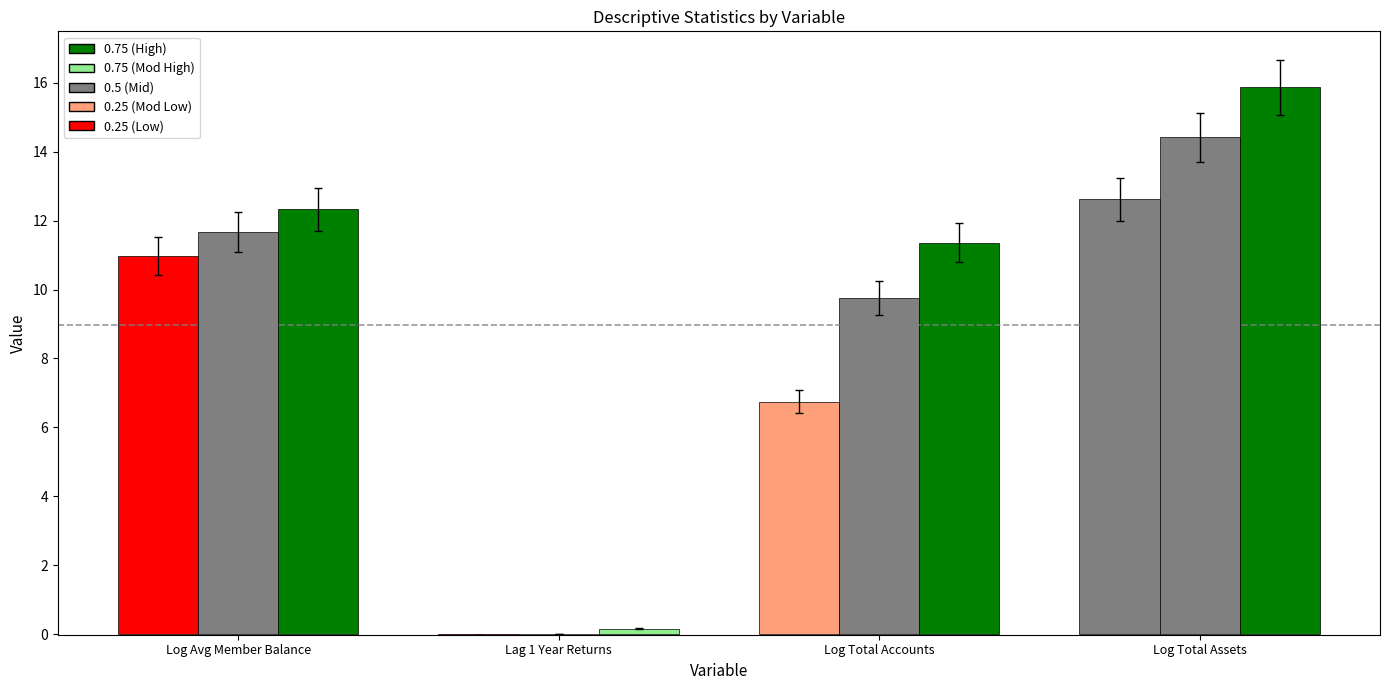

Is it true that 0.75 equals 5.5 at Log Avg Member Balance?

False